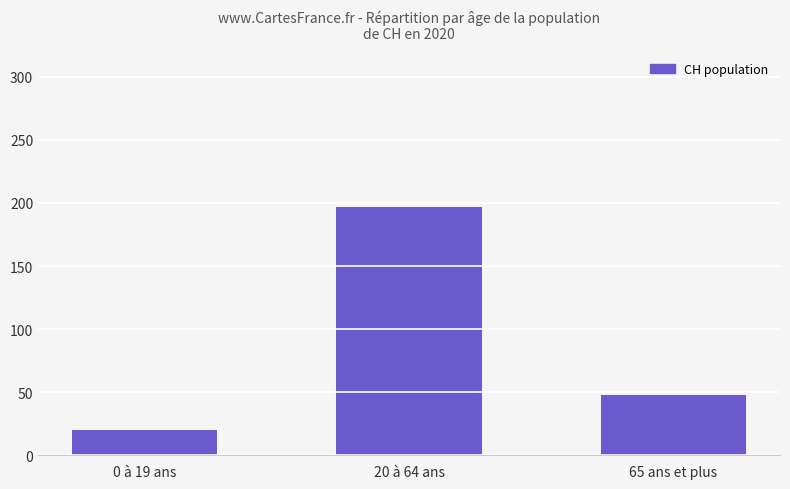

Reading left to right, transcribe all the data shown in this chart.

0 à 19 ans=20	20 à 64 ans=197	65 ans et plus=48